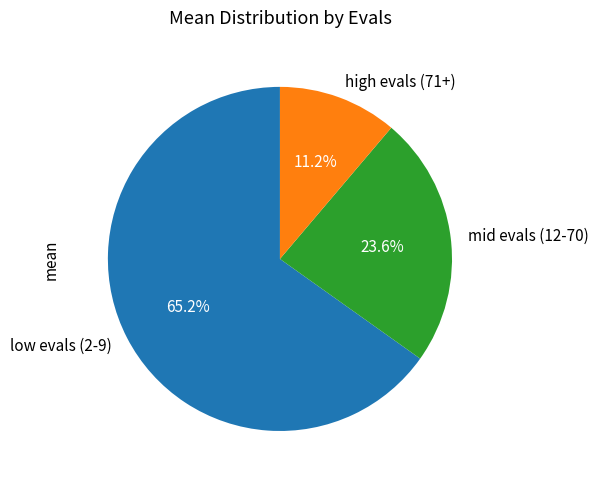

Which slice is the smallest?

high evals (71+)